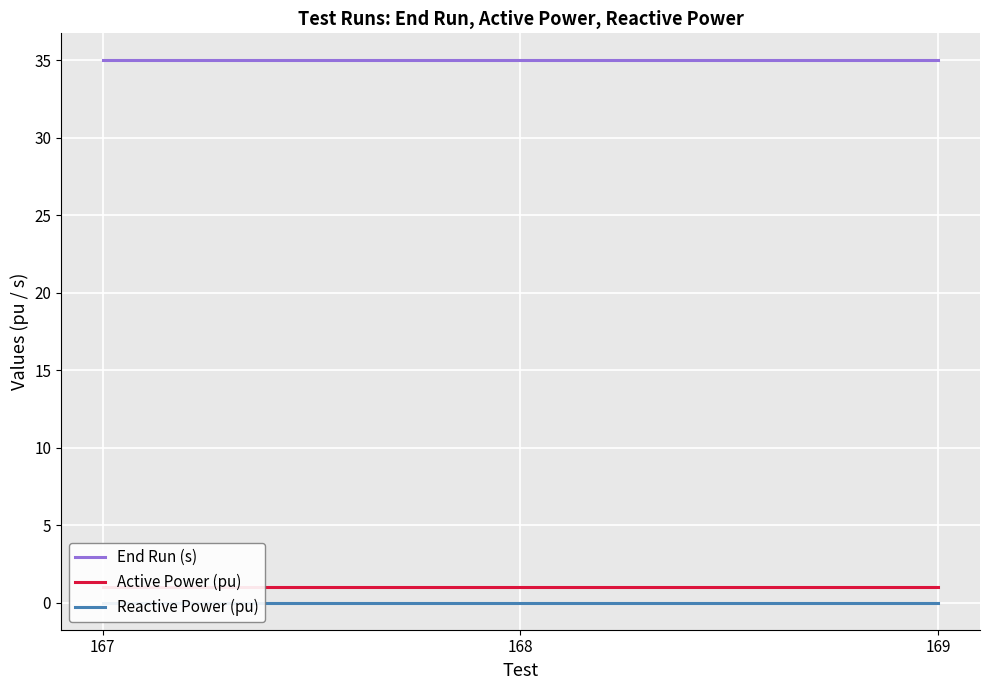

What is the value of the Active Power (pu) point at the 1st from the left?

1